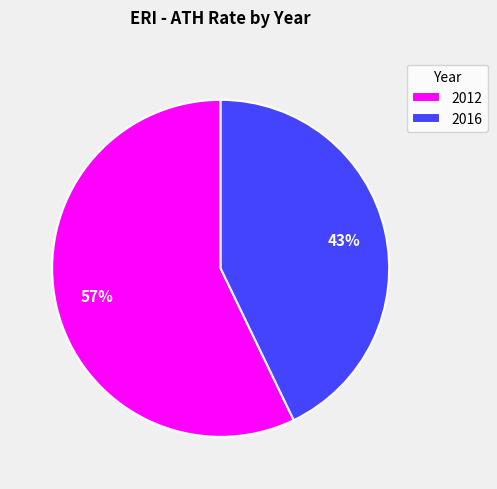

How many segments does this pie chart have?

2